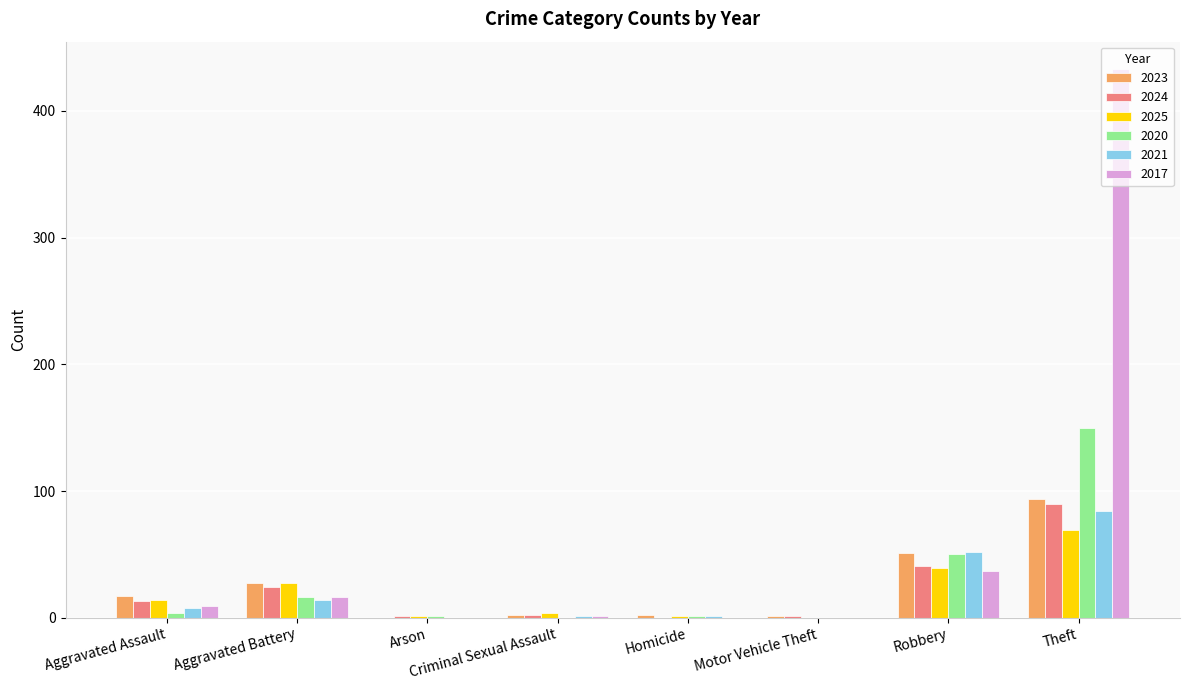

The value of 2023 at Aggravated Assault is 17. True or false?

True